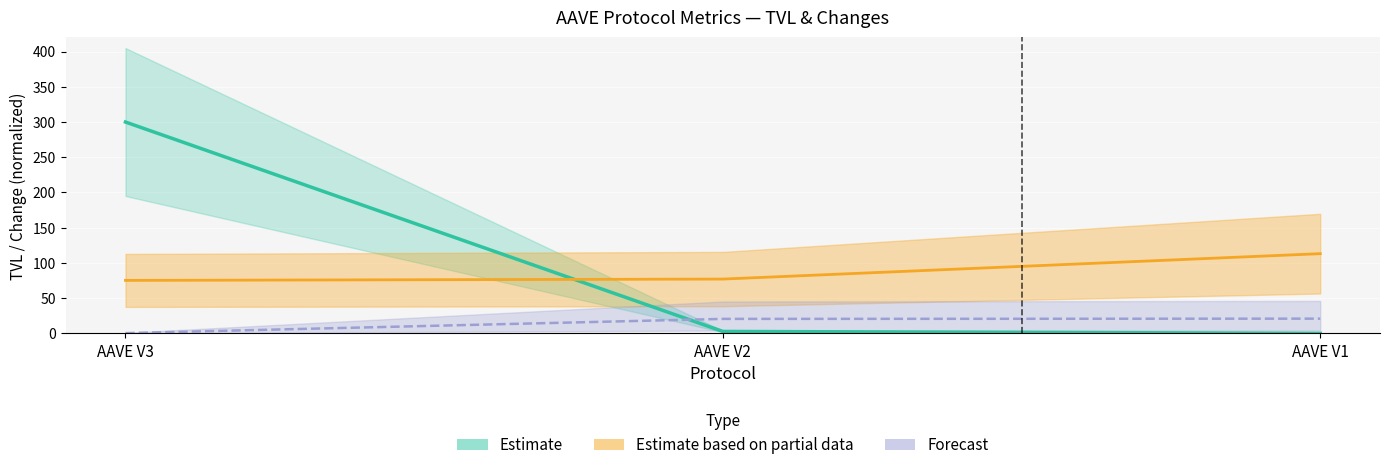

Count the number of categories in the chart.

3